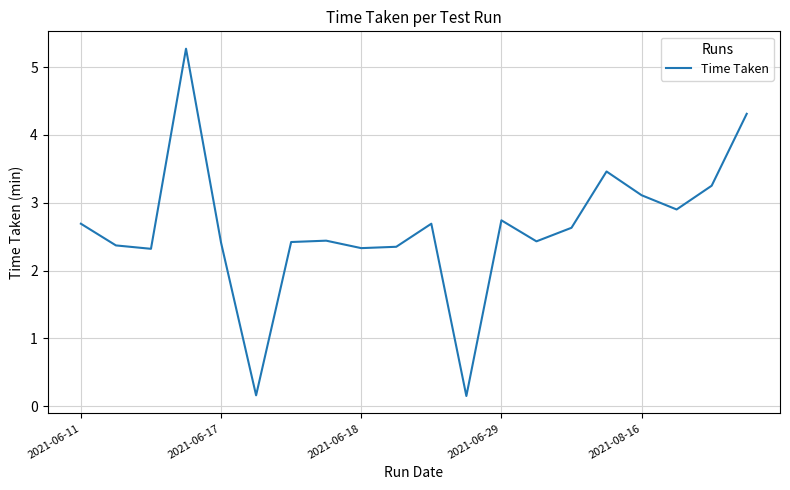

What is the difference between the maximum and minimum values?

5.1